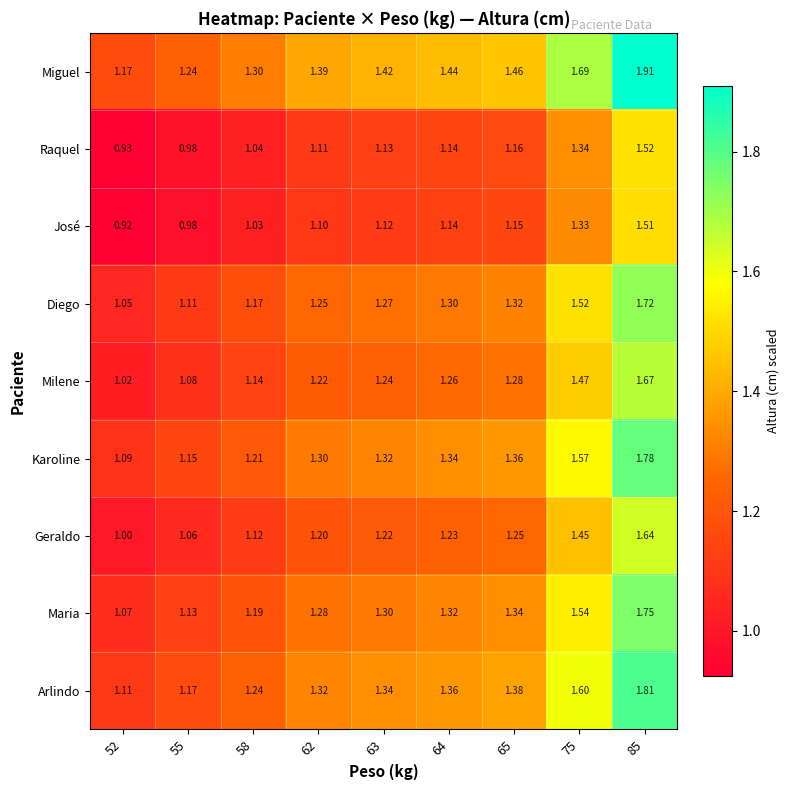

Which series has the largest total across all categories?

Miguel